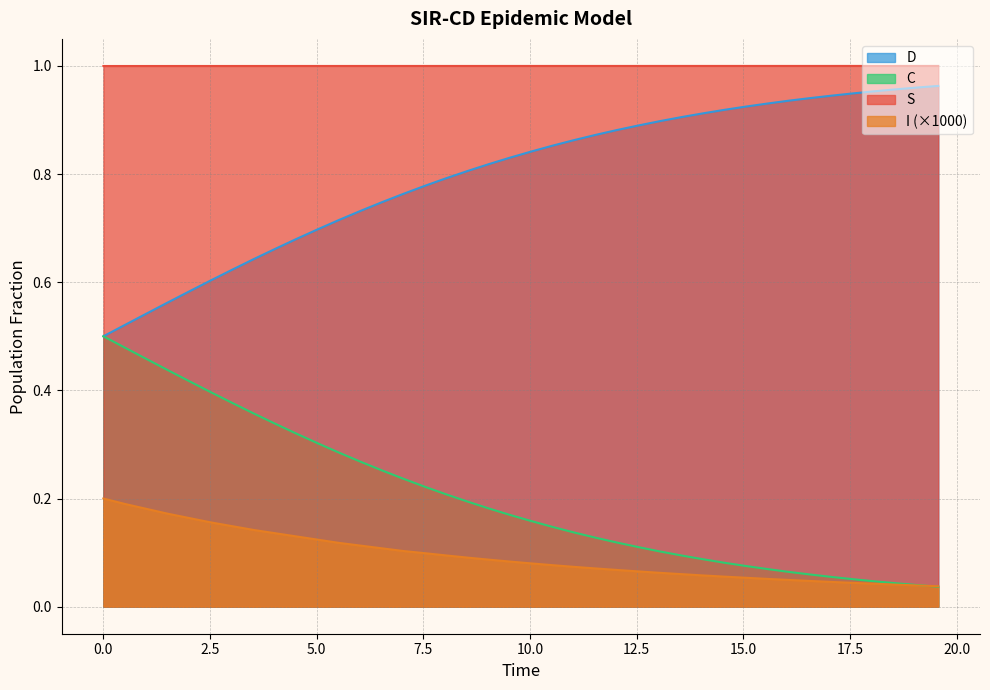

How many data points does each series have?

40